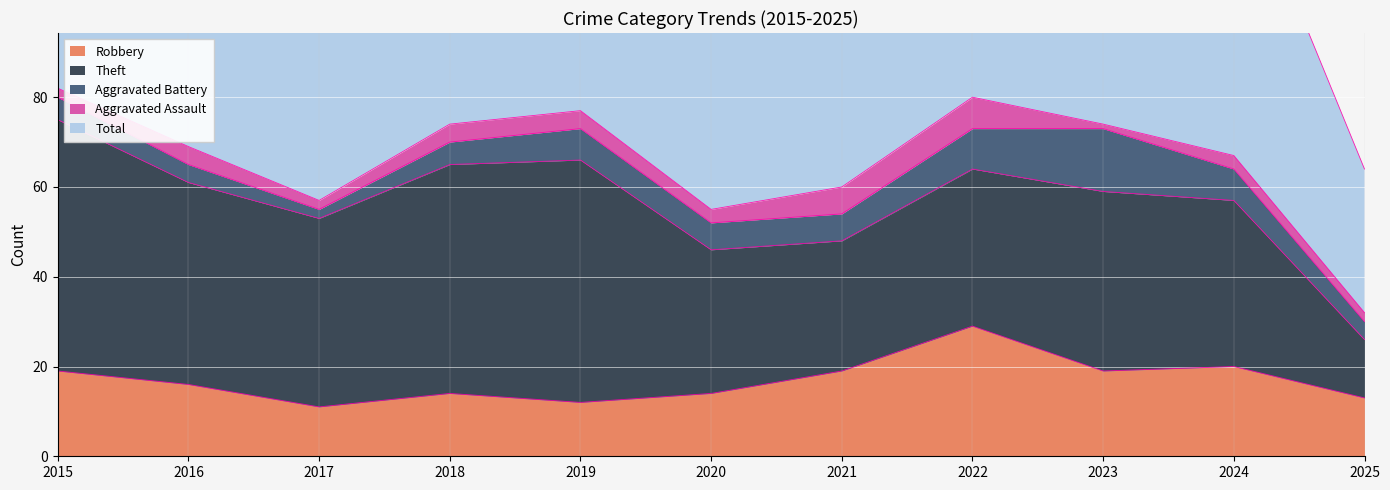

How many lines are shown in the chart?

5